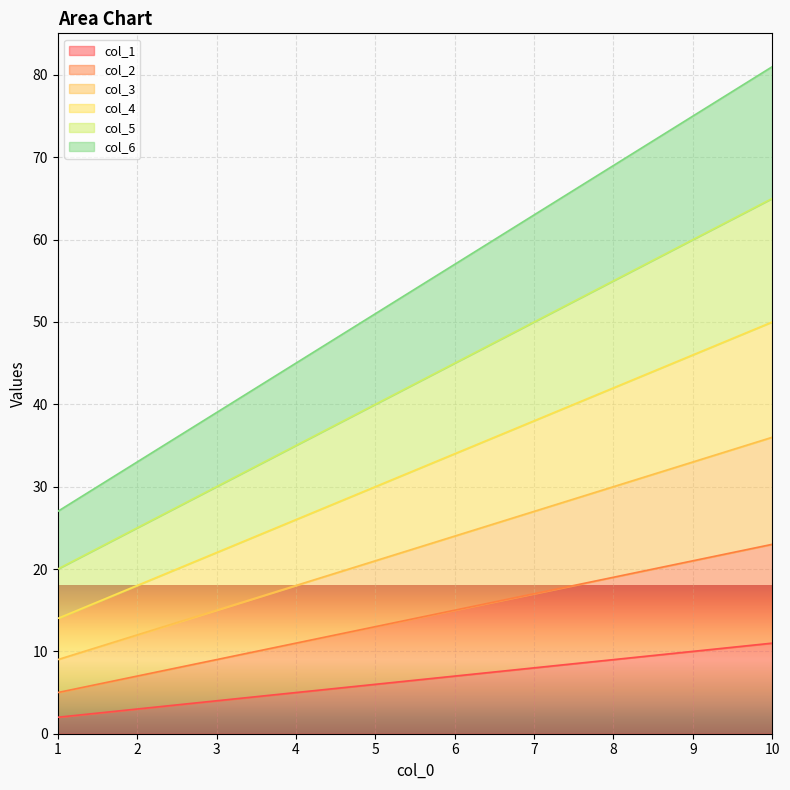

Between 4 and 1, which is larger?

4